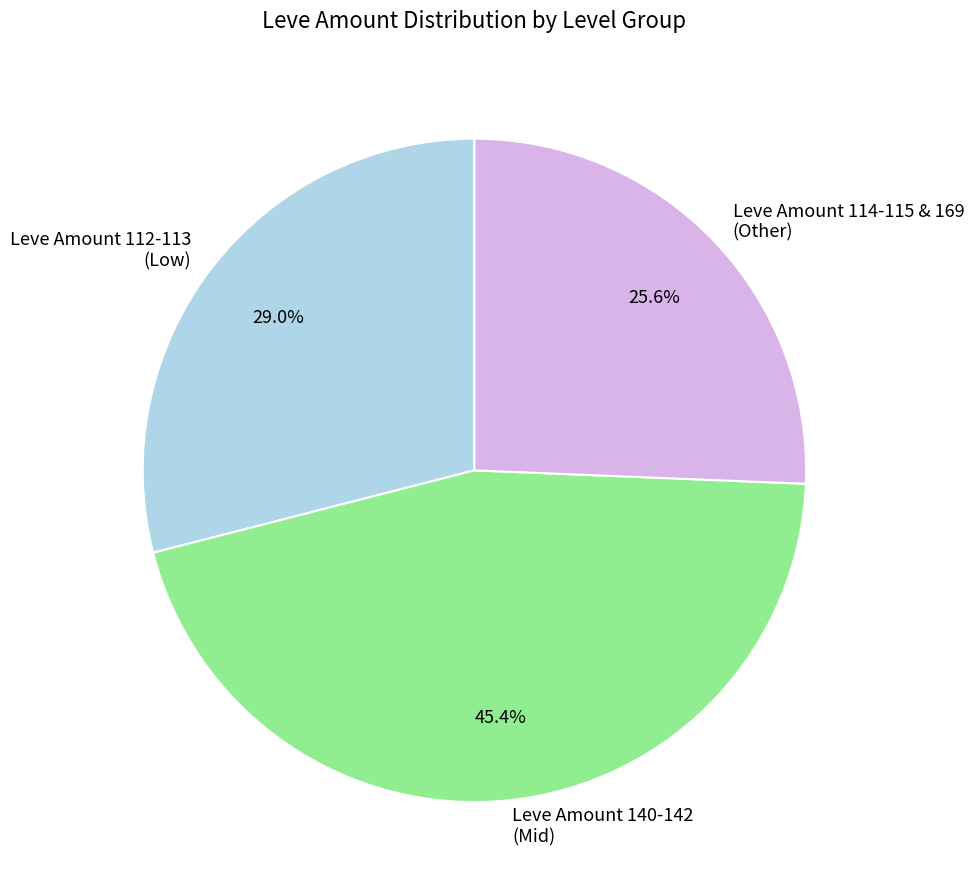

Which has a higher value, Leve Amount 112-113 (Low) or Leve Amount 140-142 (Mid)?

Leve Amount 140-142 (Mid)